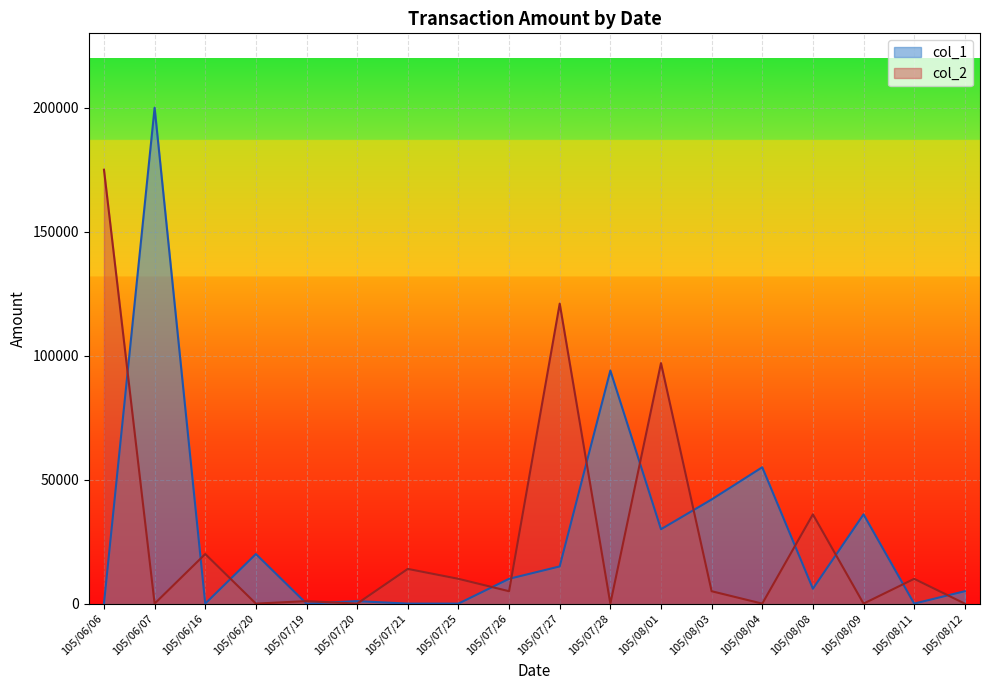

What is the difference between the col_1 values at 105/08/08 and 105/08/09?

30000